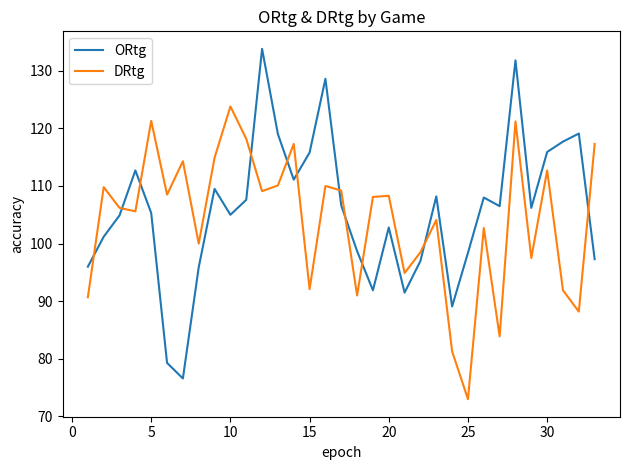

List the series in order of their peak value, highest first.

ORtg, DRtg